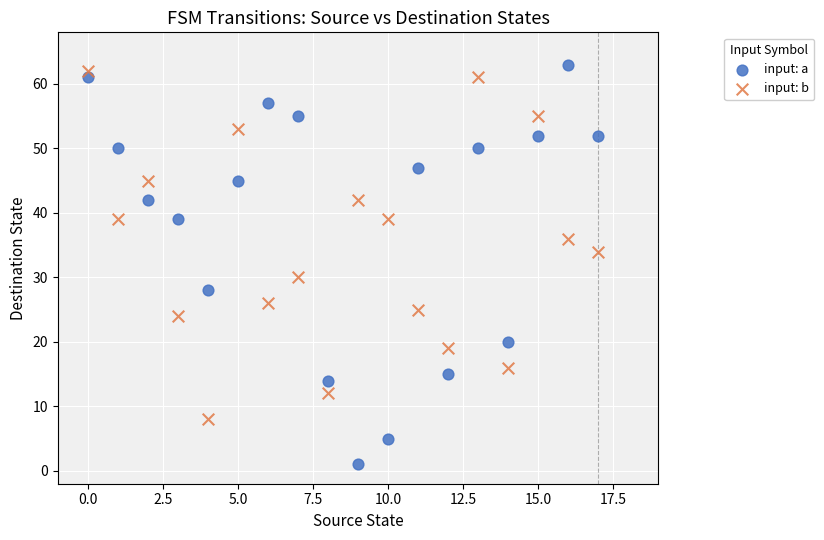

Which series has the widest spread of Y values?

input: a